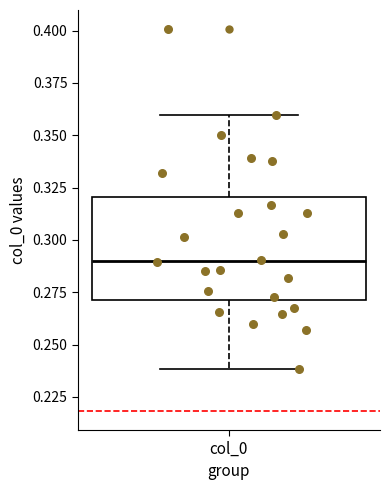

Transcribe this box plot: give where the median line is, the range the box spans, and where the two whiskers end, as read against the y-axis. The values are not printed on the chart, so give them approximately, as read against the axis.

median 0.29, box 0.27 to 0.32, whiskers 0.24 to 0.36